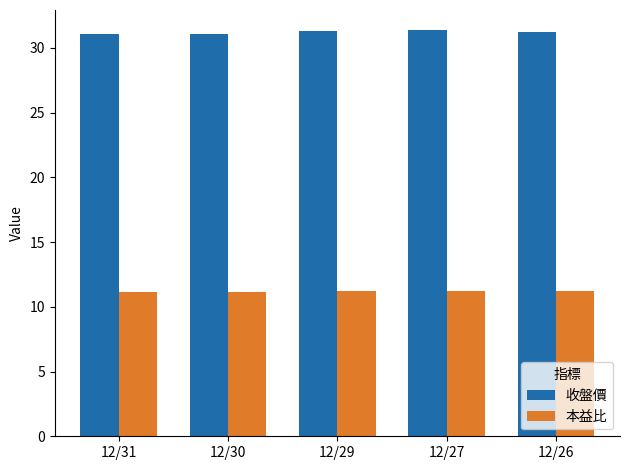

What is the sum of the 本益比 values at 12/26 and 12/30?

22.3